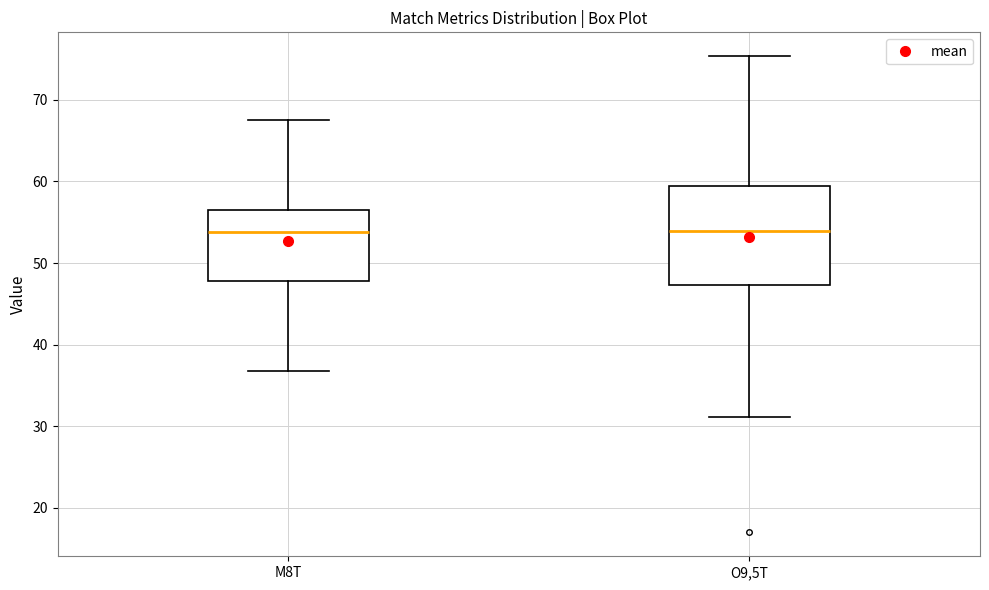

Reading left to right, read every box against the y-axis: the position of its median line, the range the box covers, and the ends of its whiskers. The values are not printed on the chart, so give them approximately, as read against the axis.

M8T: median 54, box 48 to 56, whiskers 37 to 68
O9,5T: median 54, box 47 to 59, whiskers 31 to 75